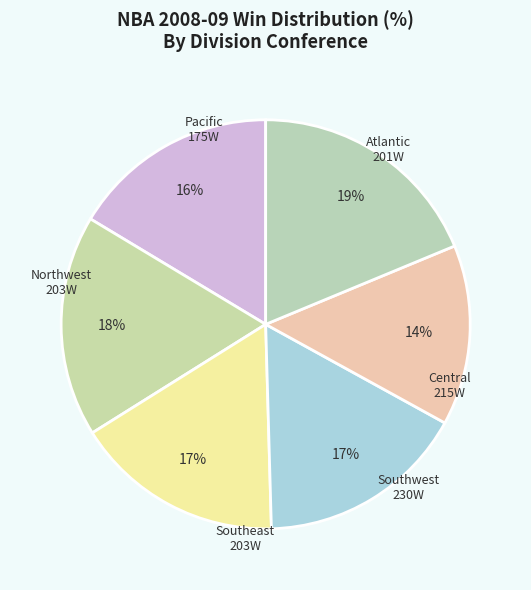

Combined, do Central and Atlantic account for over 50%?

No